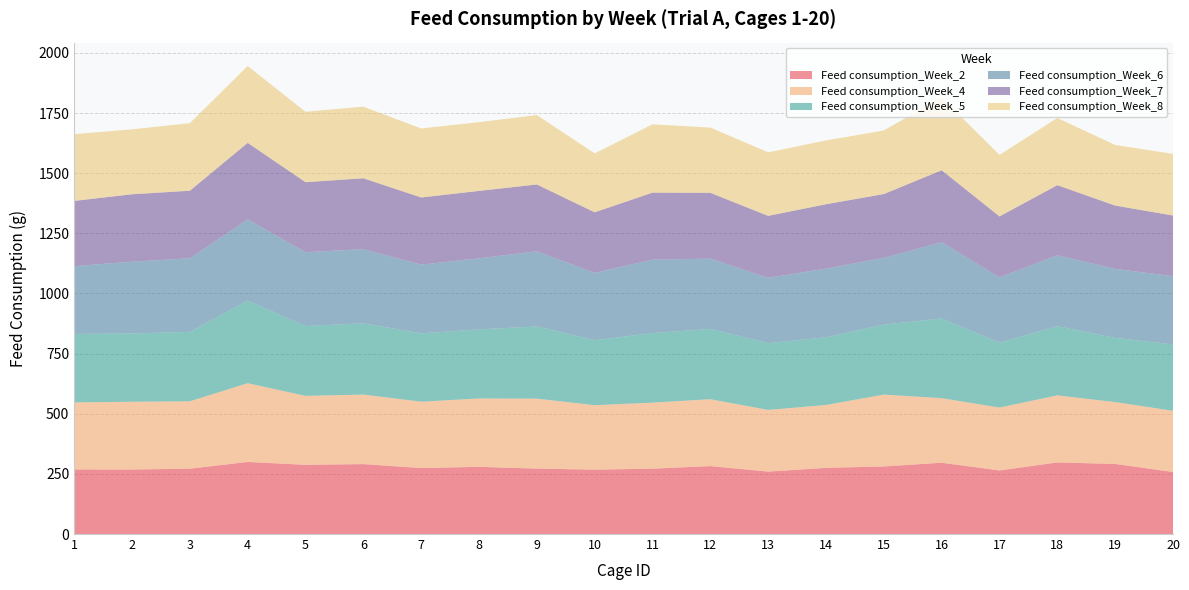

Reading left to right, list all the values displayed in this chart.

Feed consumption_Week_2: 268.2	268.2	271.7	299.6	287.6	290.6	274.2	279.3	272.0	267.7	271.7	282.4	259.5	275.0	280.9	296.3	264.3	297.6	291.3	257.9
Feed consumption_Week_4: 278.7	281.6	280.1	327.4	286.7	289.0	275.8	284.2	290.8	267.9	274.5	278.0	256.3	261.4	298.7	268.5	261.5	278.8	257.2	254.3
Feed consumption_Week_5: 284.8	283.9	288.7	343.3	290.1	296.3	284.0	287.1	300.1	270.0	288.9	292.5	277.6	281.4	290.7	331.3	269.6	287.9	266.7	276.1
Feed consumption_Week_6: 281.6	298.7	305.8	337.6	307.1	308.2	285.9	295.5	312.4	280.3	305.4	292.1	271.8	285.6	277.8	317.0	271.5	294.6	287.1	283.5
Feed consumption_Week_7: 271.6	280.0	280.9	318.1	291.1	294.6	279.0	280.2	277.9	251.4	278.7	273.4	257.5	267.4	265.1	299.1	253.4	291.3	263.1	252.3
Feed consumption_Week_8: 277.3	269.9	280.8	319.4	292.6	297.8	286.8	285.8	288.4	245.0	284.0	271.2	263.9	265.2	264.3	302.5	255.6	279.2	252.0	255.9